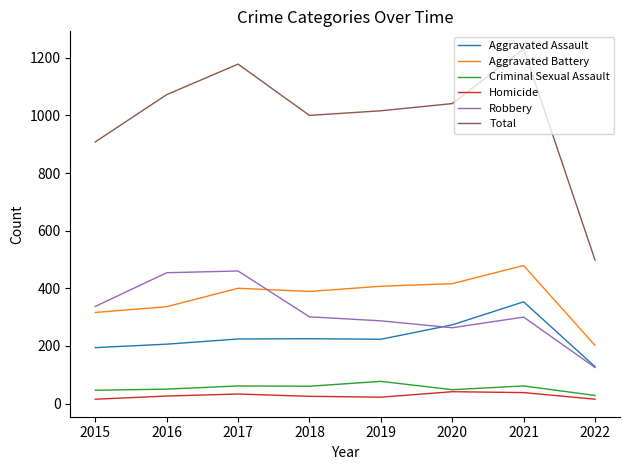

What is the smallest value displayed?

15